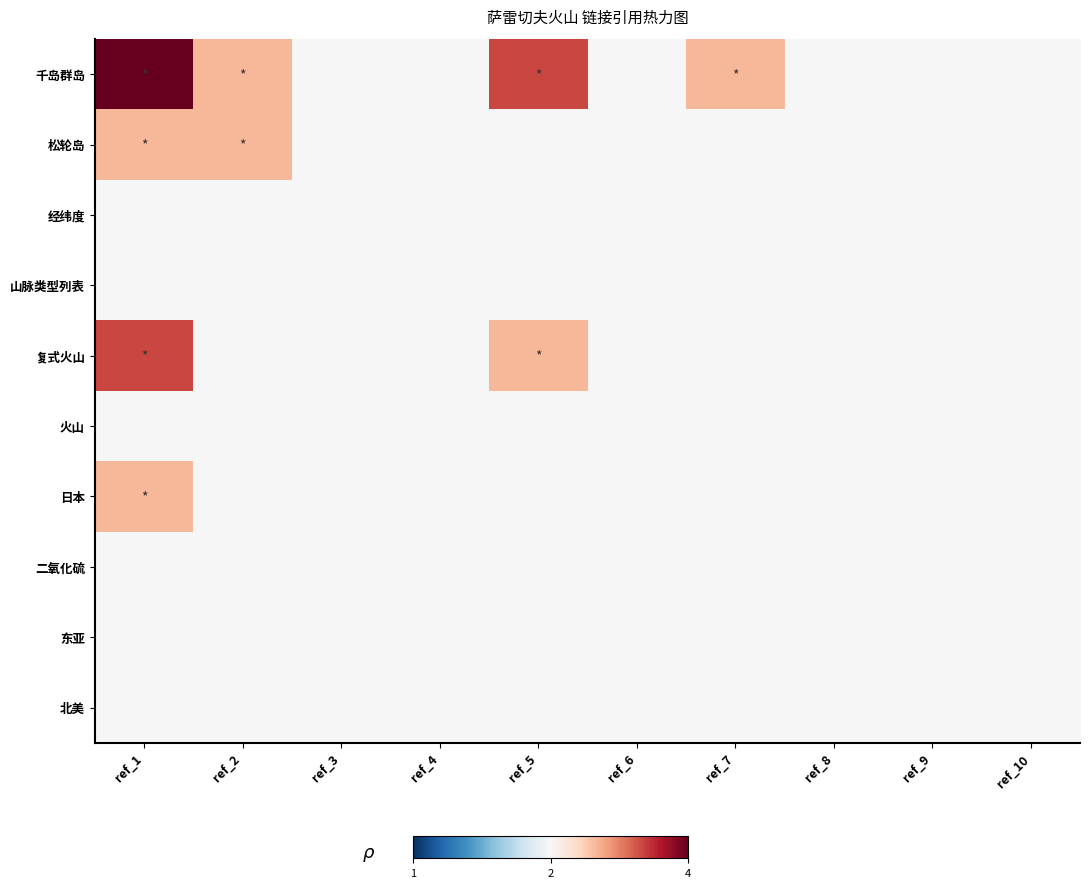

Reading left to right, list all the values displayed in this chart.

千岛群岛: ref_1=1.0	ref_2=0.3	ref_3=0.0	ref_4=0.0	ref_5=0.7	ref_6=0.0	ref_7=0.3	ref_8=0.0	ref_9=0.0	ref_10=0.0
松轮岛: ref_1=0.3	ref_2=0.3	ref_3=0.0	ref_4=0.0	ref_5=0.0	ref_6=0.0	ref_7=0.0	ref_8=0.0	ref_9=0.0	ref_10=0.0
经纬度: ref_1=0.0	ref_2=0.0	ref_3=0.0	ref_4=0.0	ref_5=0.0	ref_6=0.0	ref_7=0.0	ref_8=0.0	ref_9=0.0	ref_10=0.0
山脉类型列表: ref_1=0.0	ref_2=0.0	ref_3=0.0	ref_4=0.0	ref_5=0.0	ref_6=0.0	ref_7=0.0	ref_8=0.0	ref_9=0.0	ref_10=0.0
复式火山: ref_1=0.7	ref_2=0.0	ref_3=0.0	ref_4=0.0	ref_5=0.3	ref_6=0.0	ref_7=0.0	ref_8=0.0	ref_9=0.0	ref_10=0.0
火山: ref_1=0.0	ref_2=0.0	ref_3=0.0	ref_4=0.0	ref_5=0.0	ref_6=0.0	ref_7=0.0	ref_8=0.0	ref_9=0.0	ref_10=0.0
日本: ref_1=0.3	ref_2=0.0	ref_3=0.0	ref_4=0.0	ref_5=0.0	ref_6=0.0	ref_7=0.0	ref_8=0.0	ref_9=0.0	ref_10=0.0
二氧化硫: ref_1=0.0	ref_2=0.0	ref_3=0.0	ref_4=0.0	ref_5=0.0	ref_6=0.0	ref_7=0.0	ref_8=0.0	ref_9=0.0	ref_10=0.0
东亚: ref_1=0.0	ref_2=0.0	ref_3=0.0	ref_4=0.0	ref_5=0.0	ref_6=0.0	ref_7=0.0	ref_8=0.0	ref_9=0.0	ref_10=0.0
北美: ref_1=0.0	ref_2=0.0	ref_3=0.0	ref_4=0.0	ref_5=0.0	ref_6=0.0	ref_7=0.0	ref_8=0.0	ref_9=0.0	ref_10=0.0